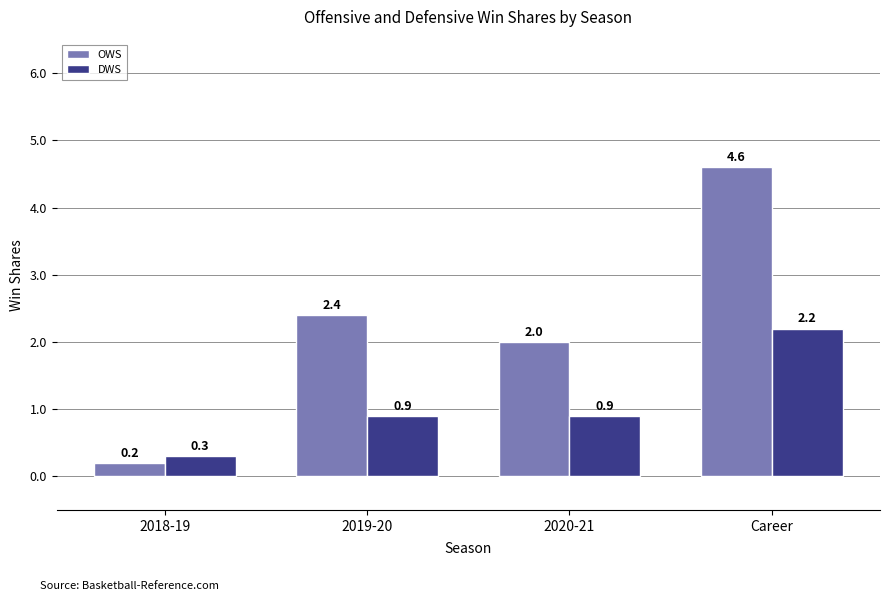

Which series changed the most between 2018-19 and 2019-20?

OWS